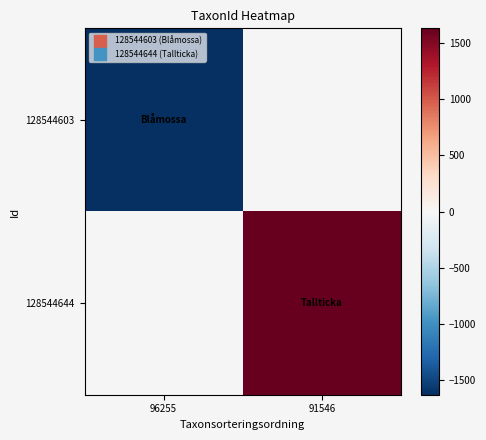

Which category has the lowest value in the 128544603 series?

96255